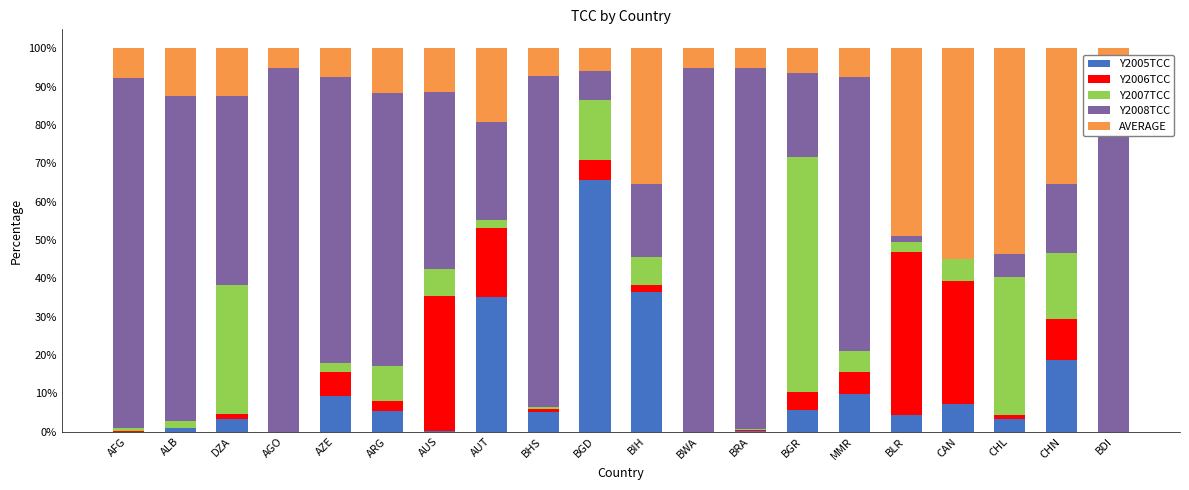

What are all the series names shown in the legend?

Y2005TCC, Y2006TCC, Y2007TCC, Y2008TCC, AVERAGE